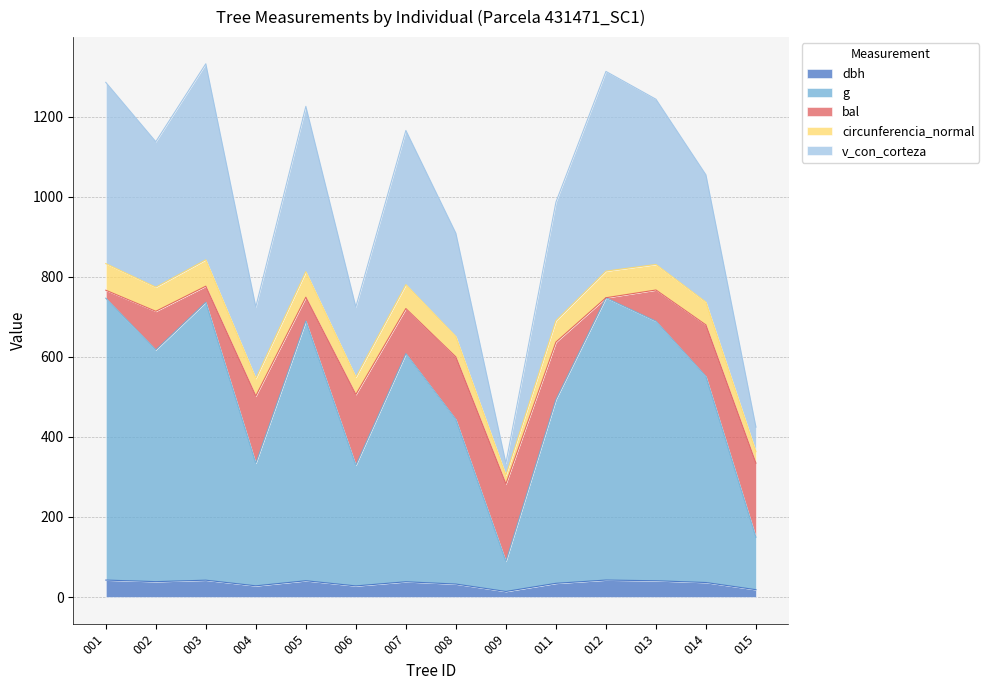

True or false: g and circunferencia_normal cross at least once.

False